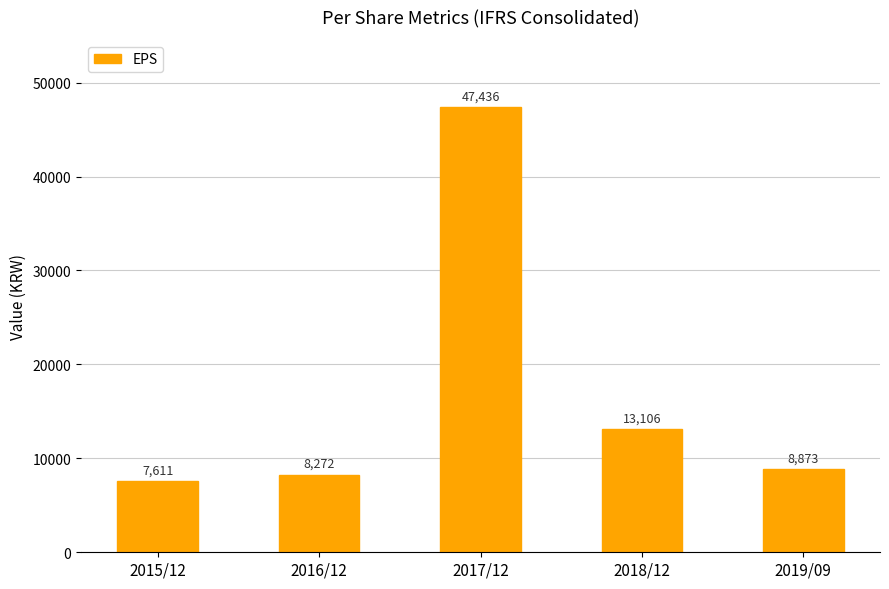

What is the label of the 1st bar from the left?

2015/12